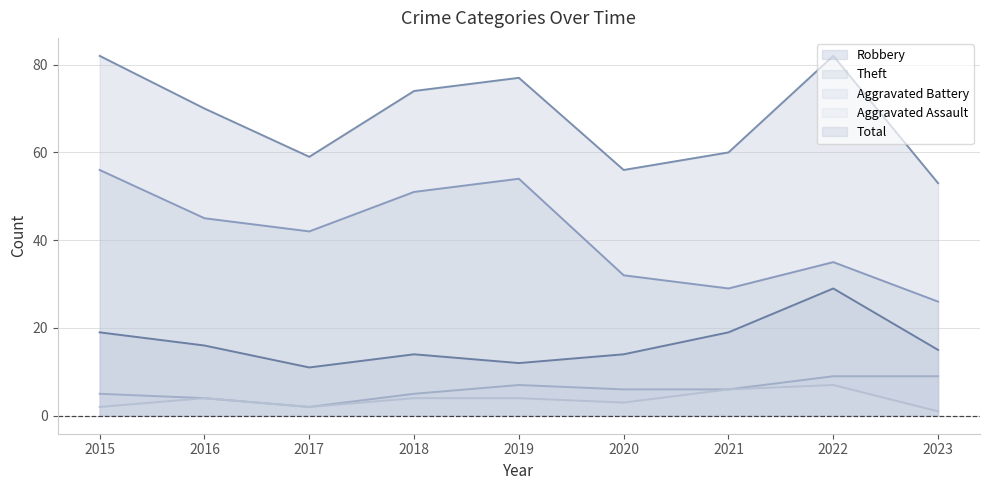

True or false: Aggravated Battery and Robbery cross at least once.

False